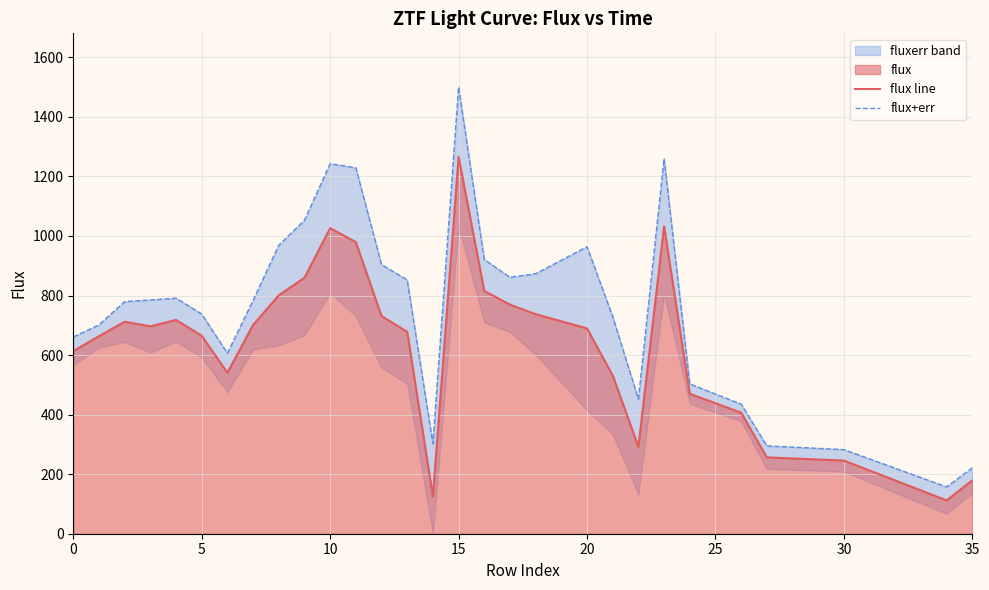

What is the average value of the flux line series?

631.5